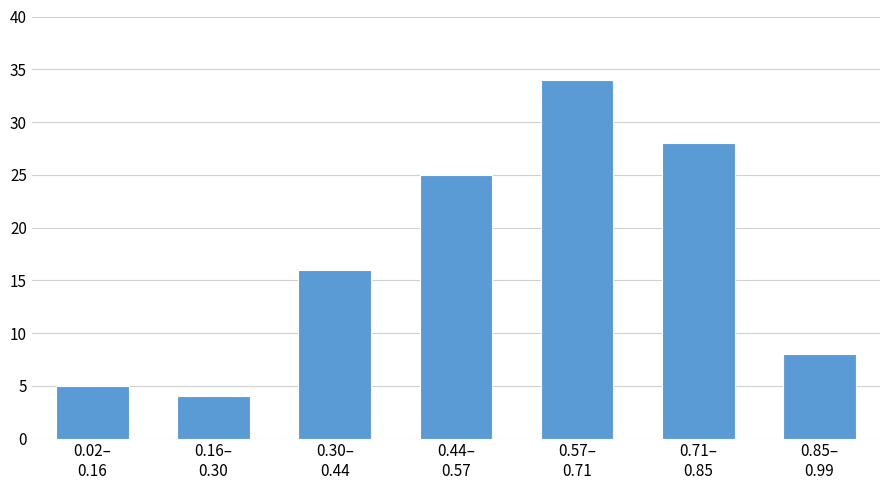

Reading right to left, transcribe all the data shown in this chart.

8	28	34	25	16	4	5